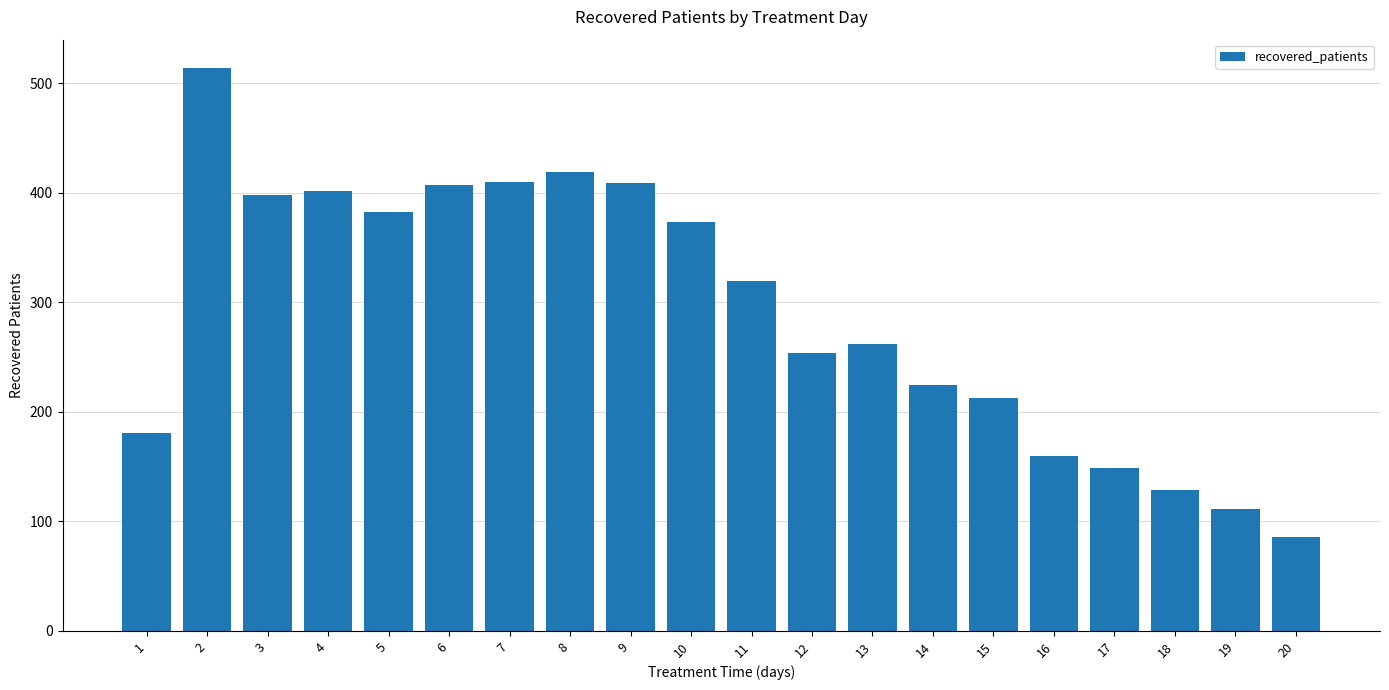

What is the value of the 18th bar from the left?

129